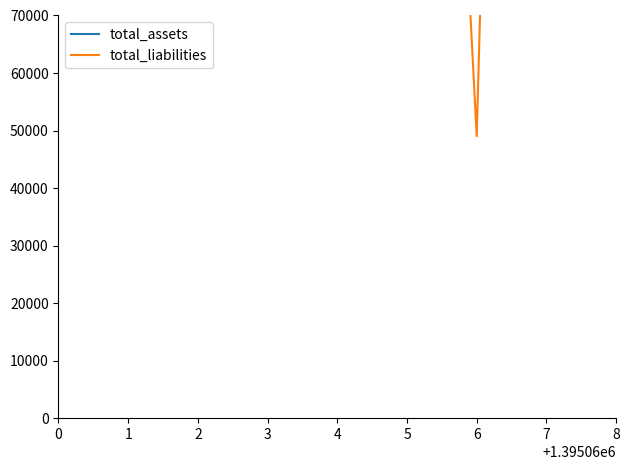

The value of total_assets at 3 is 2897323. True or false?

True